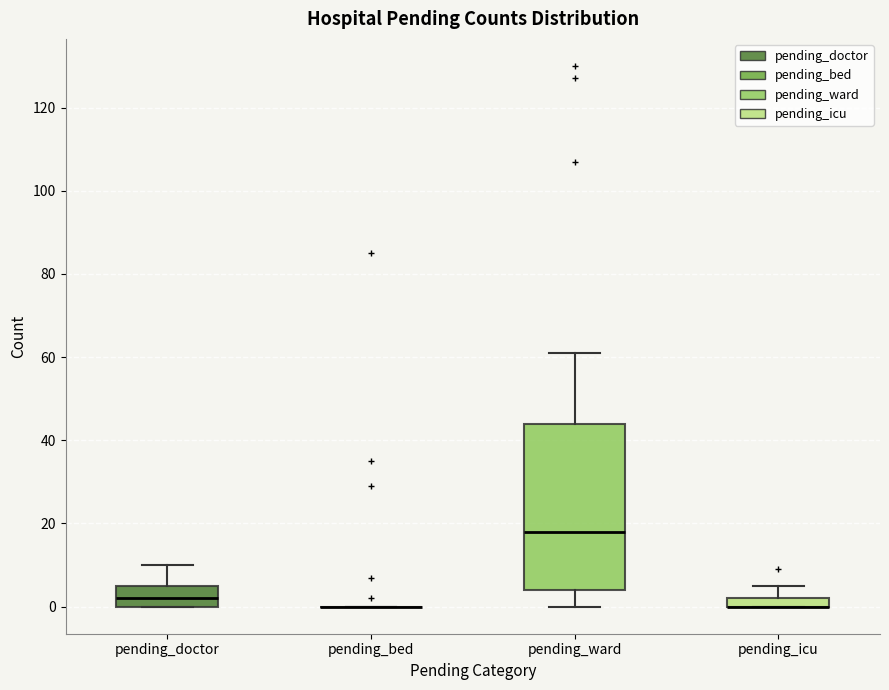

Where does the median line of the box for pending_ward sit on the y-axis? The values are not printed on the chart, so give them approximately, as read against the axis.

18